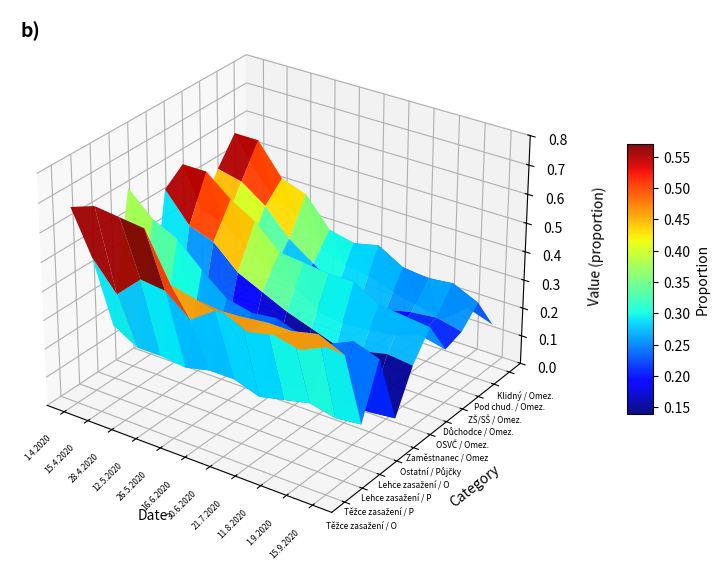

What is the lowest value of the Důchodce series?

0.1